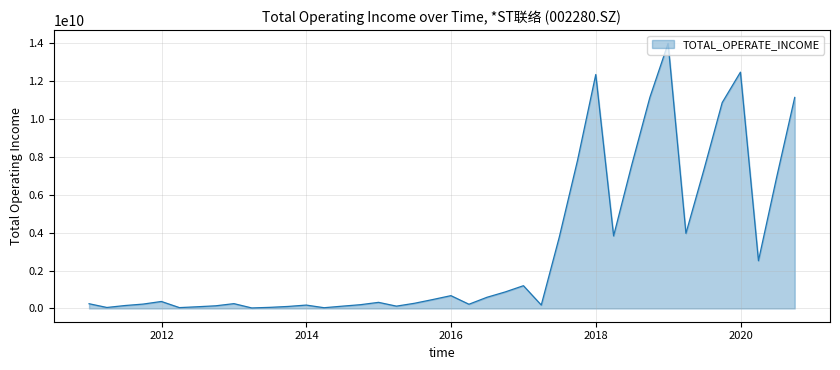

What is the difference between the maximum and minimum values?

13961659038.5